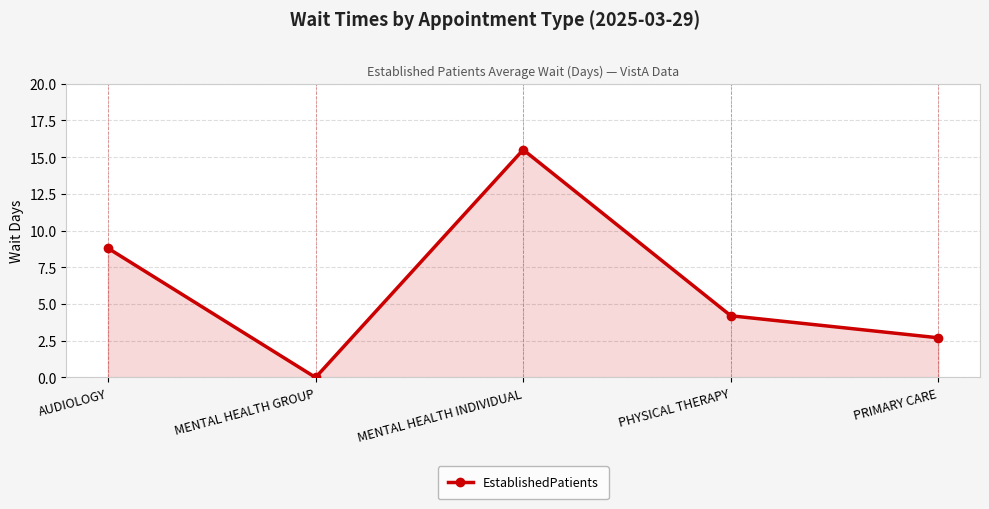

Is it true that the value at PRIMARY CARE is 2.7?

True